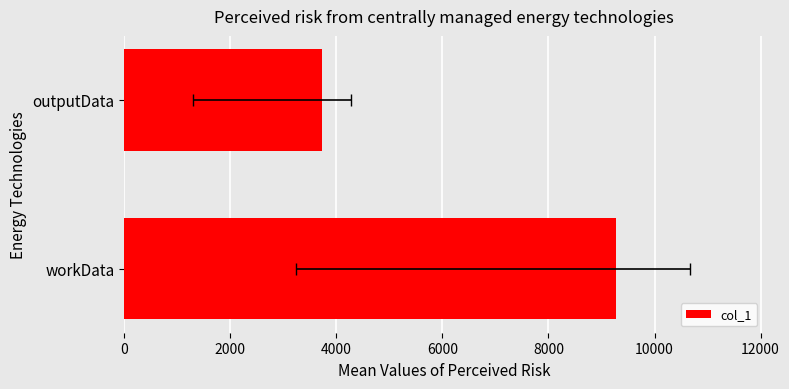

What is the sum of the values at outputData and workData?

12996